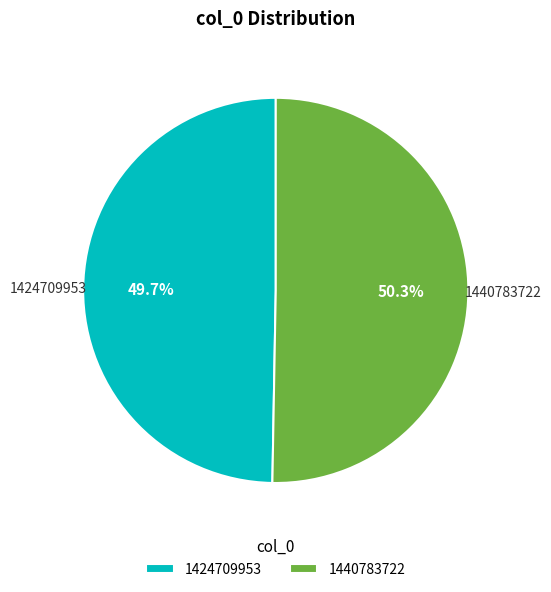

Is there a majority slice in this chart?

Yes